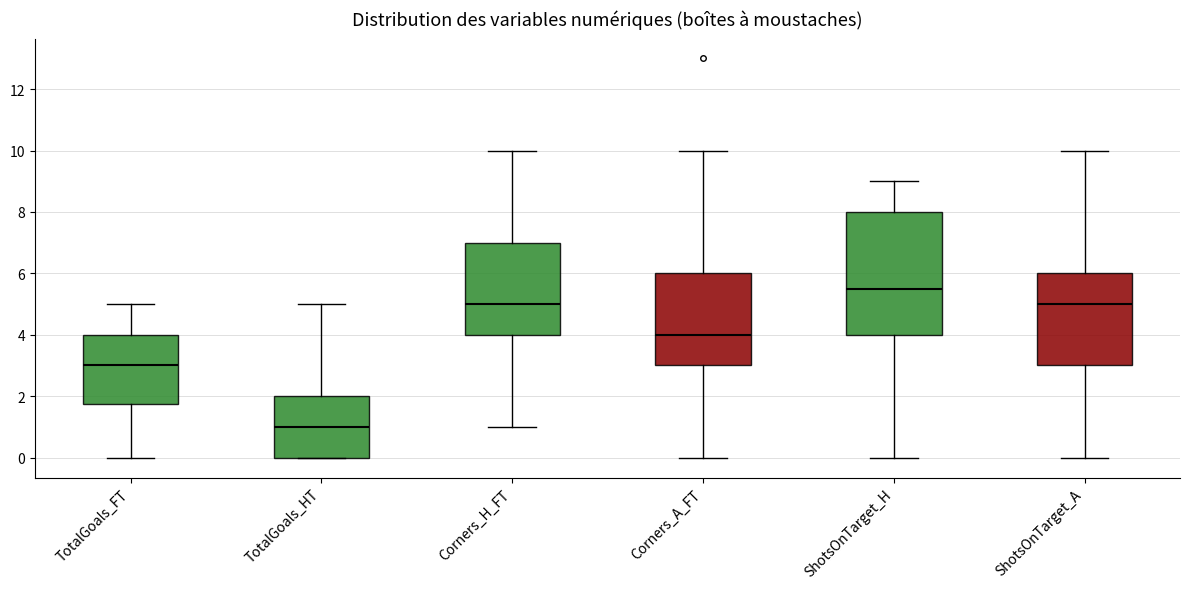

Reading left to right, read every box against the y-axis: the position of its median line, the range the box covers, and the ends of its whiskers. The values are not printed on the chart, so give them approximately, as read against the axis.

TotalGoals_FT: median 3.0, box 1.8 to 4.0, whiskers 0.0 to 5.0
TotalGoals_HT: median 1.0, box 0.0 to 2.0, whiskers 0.0 to 5.0
Corners_H_FT: median 5.0, box 4.0 to 7.0, whiskers 1.0 to 10.0
Corners_A_FT: median 4.0, box 3.0 to 6.0, whiskers 0.0 to 10.0
ShotsOnTarget_H: median 5.6, box 4.0 to 8.0, whiskers 0.0 to 9.0
ShotsOnTarget_A: median 5.0, box 3.0 to 6.0, whiskers 0.0 to 10.0